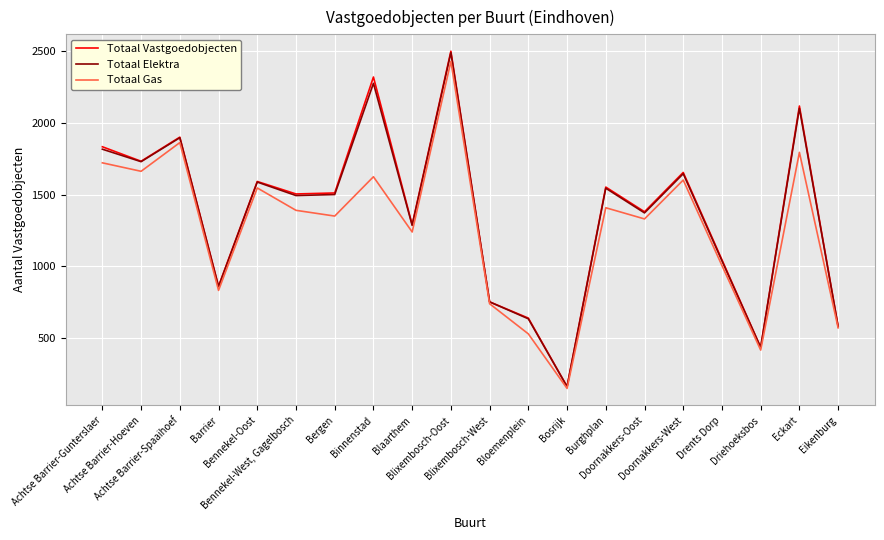

The value of Totaal Gas at Eikenburg is 771. True or false?

False